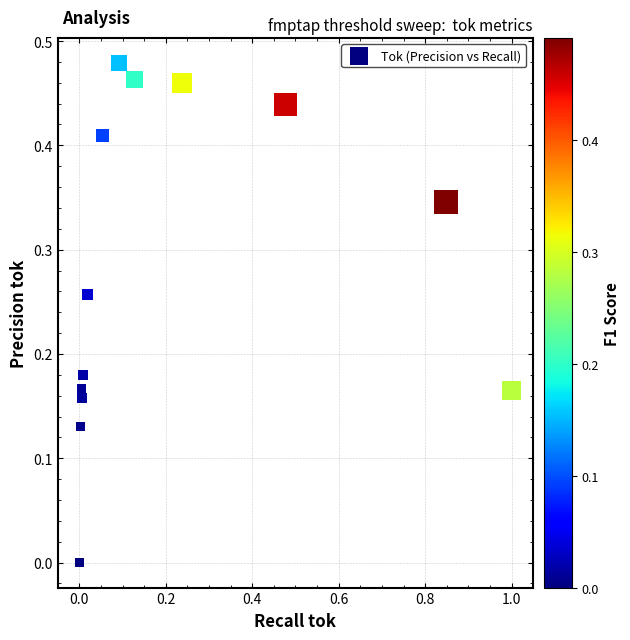

What is the range of X values (max minus min)?

1.0